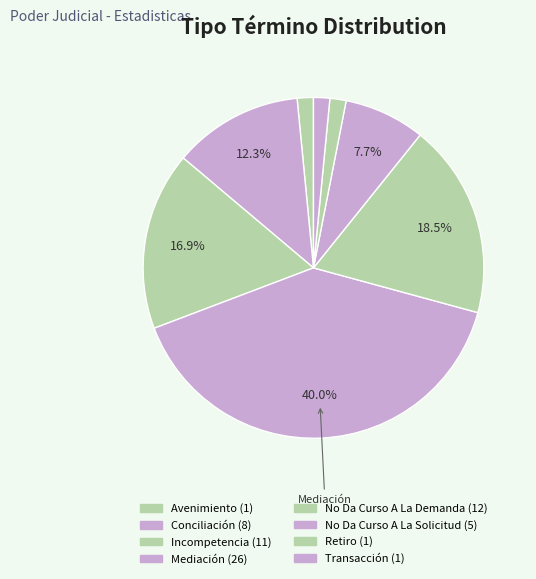

Which has a higher value, Transacción or No Da Curso A La Solicitud?

No Da Curso A La Solicitud